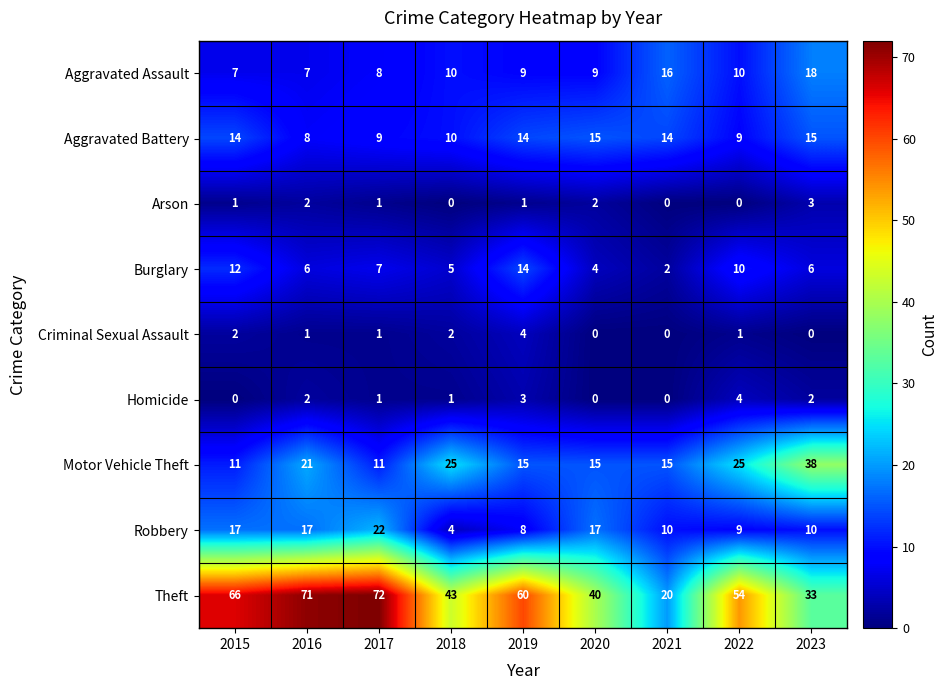

What is the maximum value shown in the chart?

72